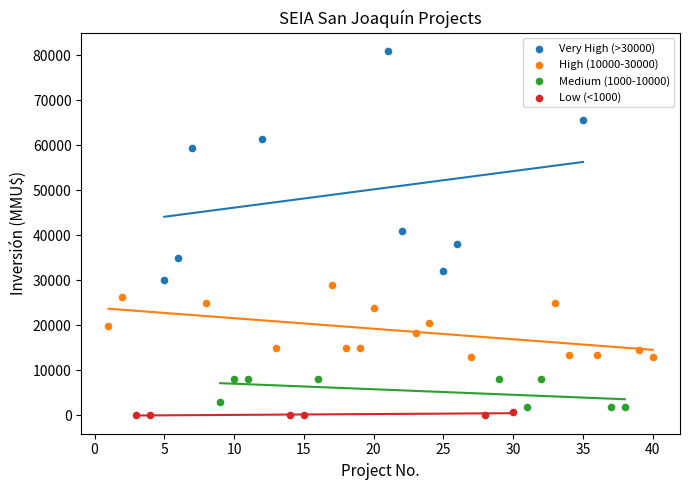

Which series reaches the maximum Y coordinate?

Very High (>30000)